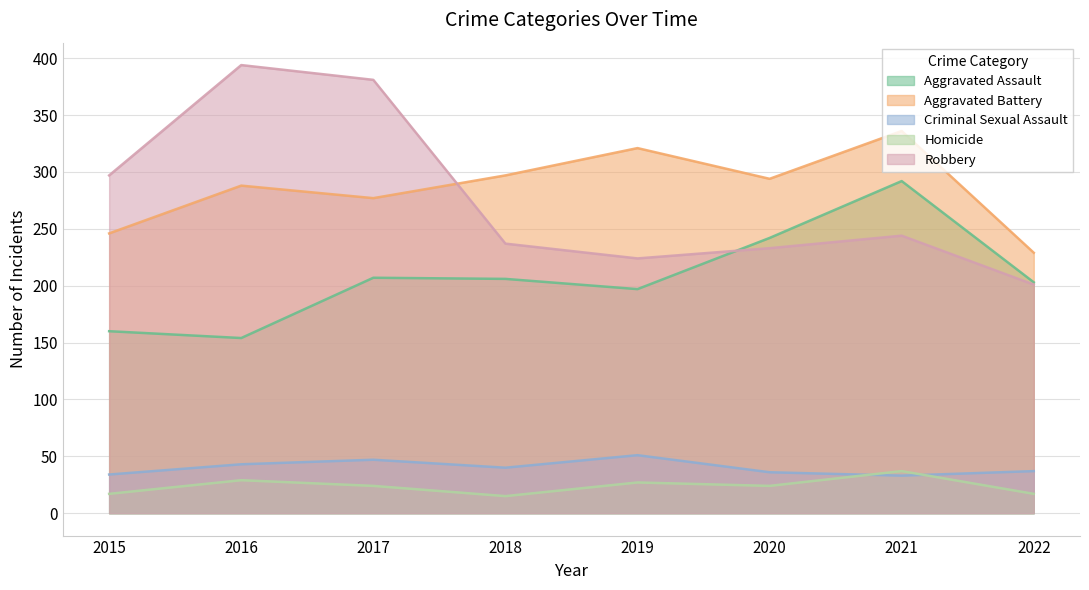

How many values in the Aggravated Battery series exceed 294?

3